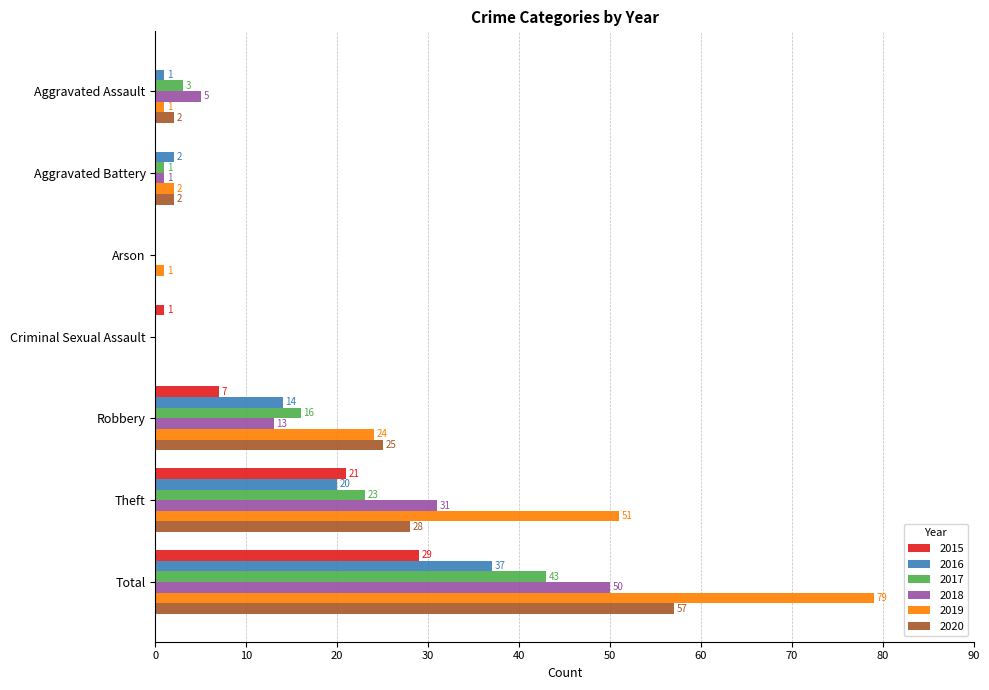

Which series has the largest total across all categories?

2019